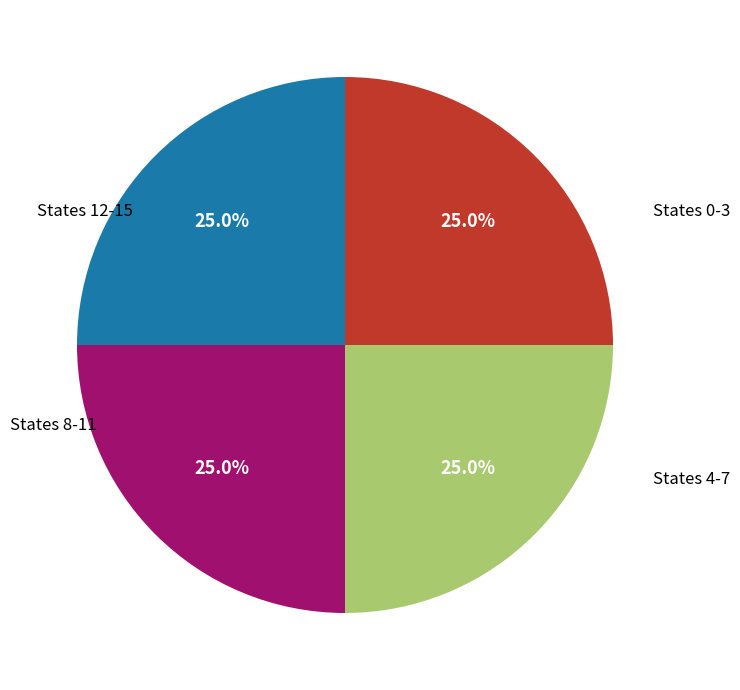

Does any single category account for the majority?

No